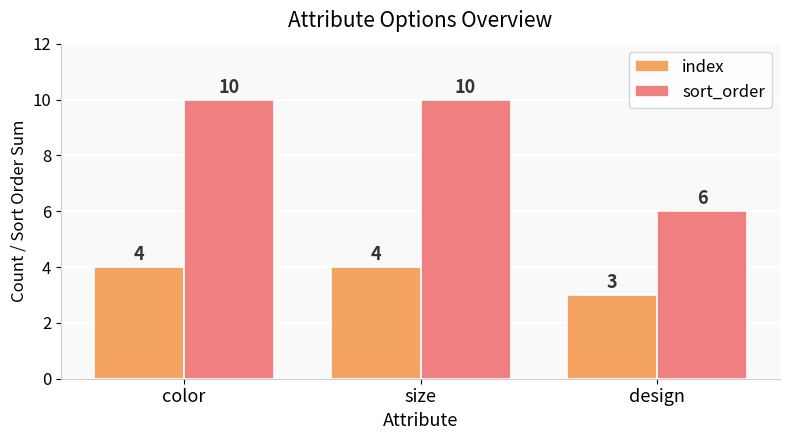

At which label does index reach its minimum?

design